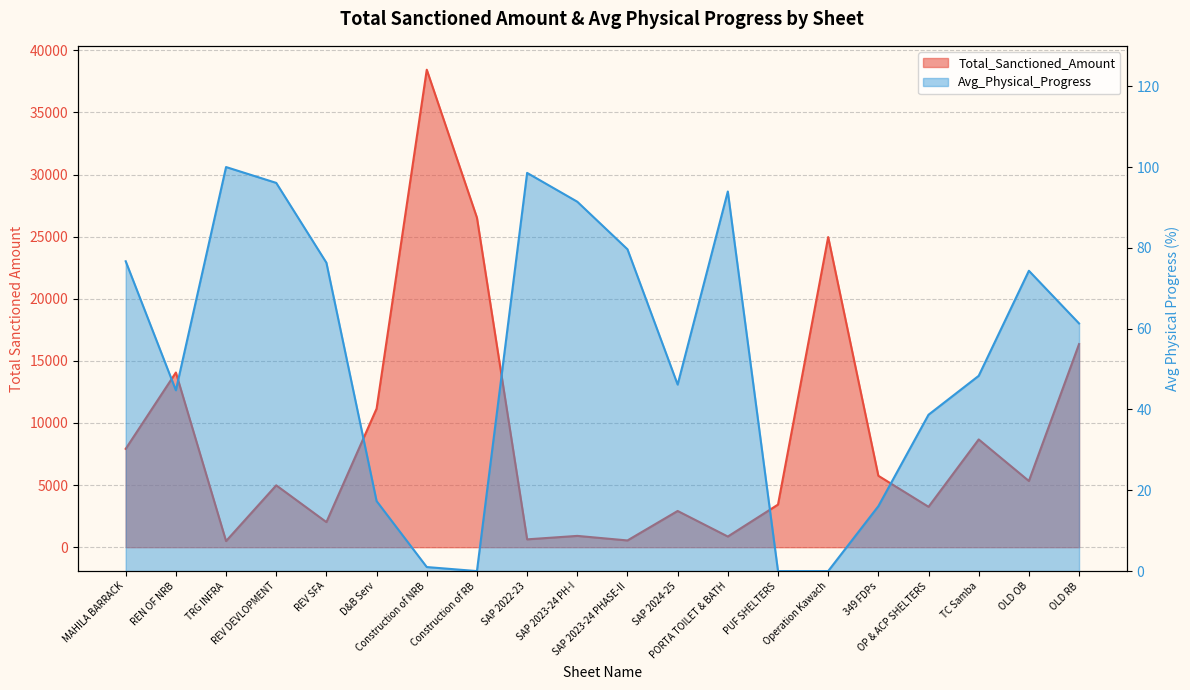

What is the difference between the Total_Sanctioned_Amount values at Operation Kawach and PORTA TOILET & BATH?

24111.4